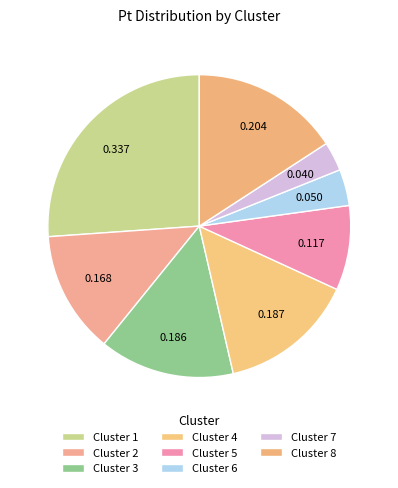

How many segments does this pie chart have?

8